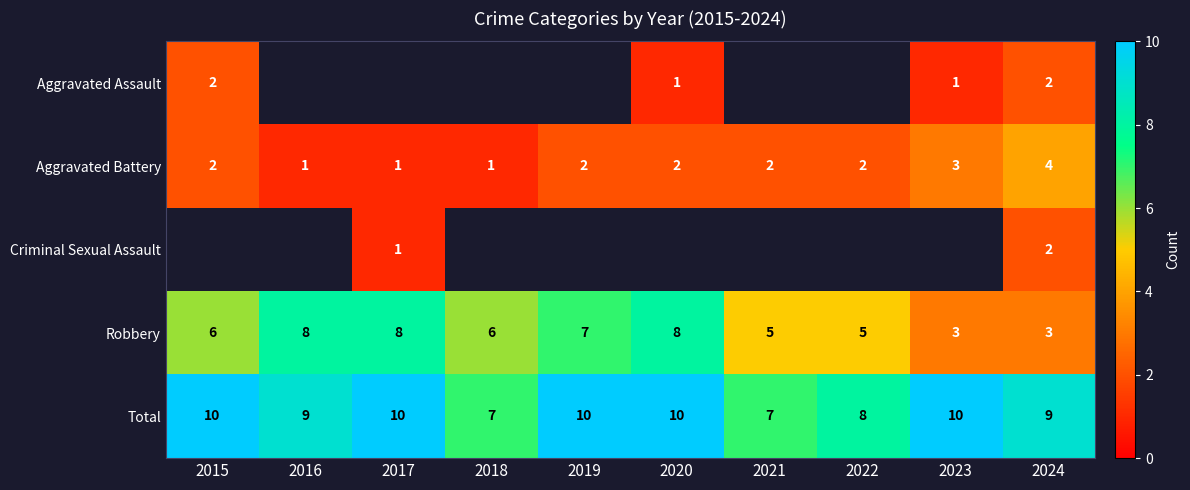

The value of Robbery at 2024 is 4. True or false?

False